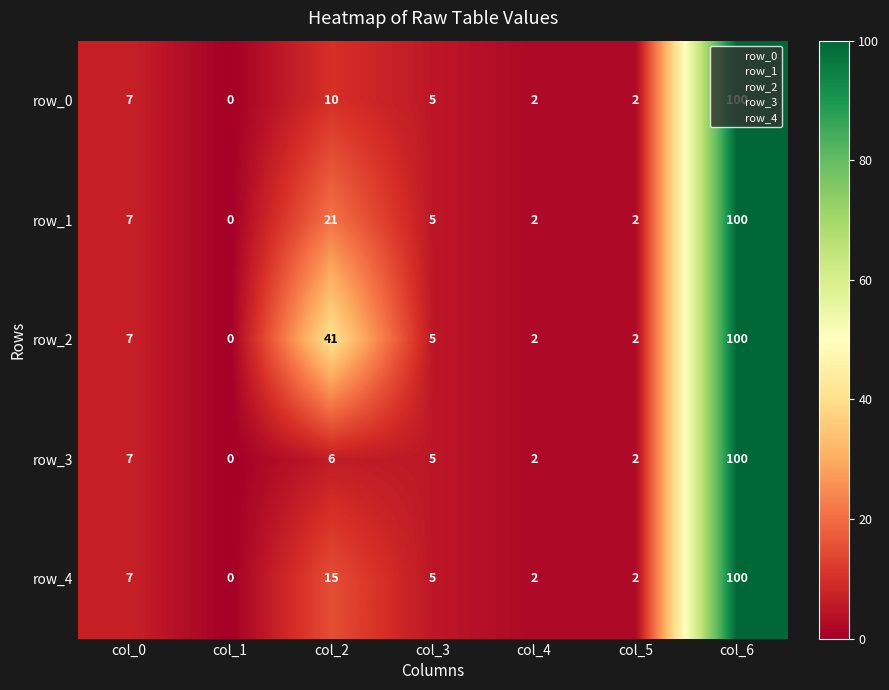

Is the value of row_3 at col_2 greater than the value of row_1 at col_6?

No